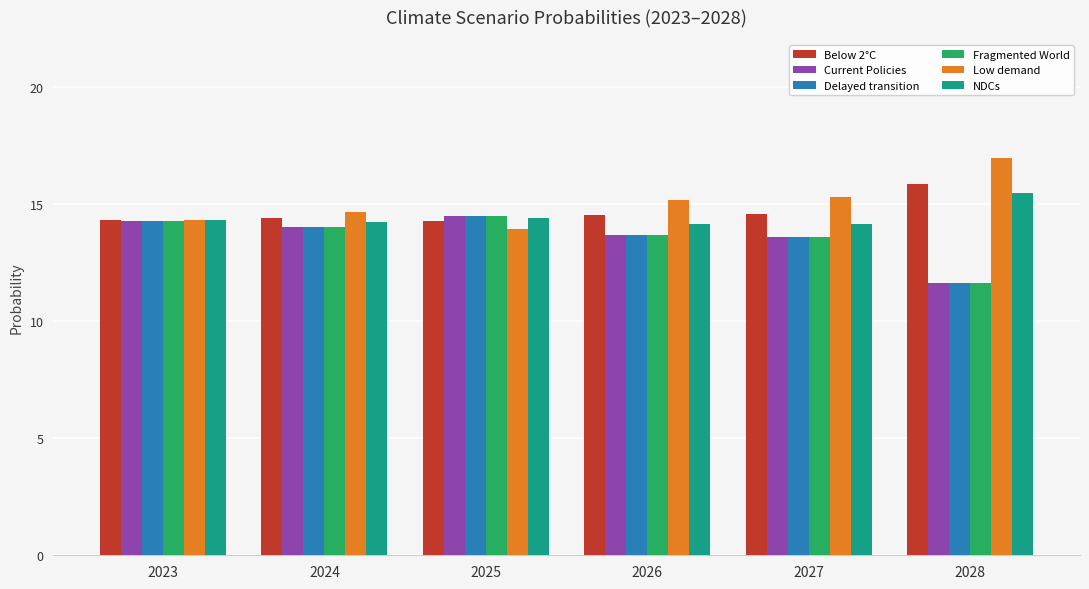

At how many categories does at least one series exceed 12?

6